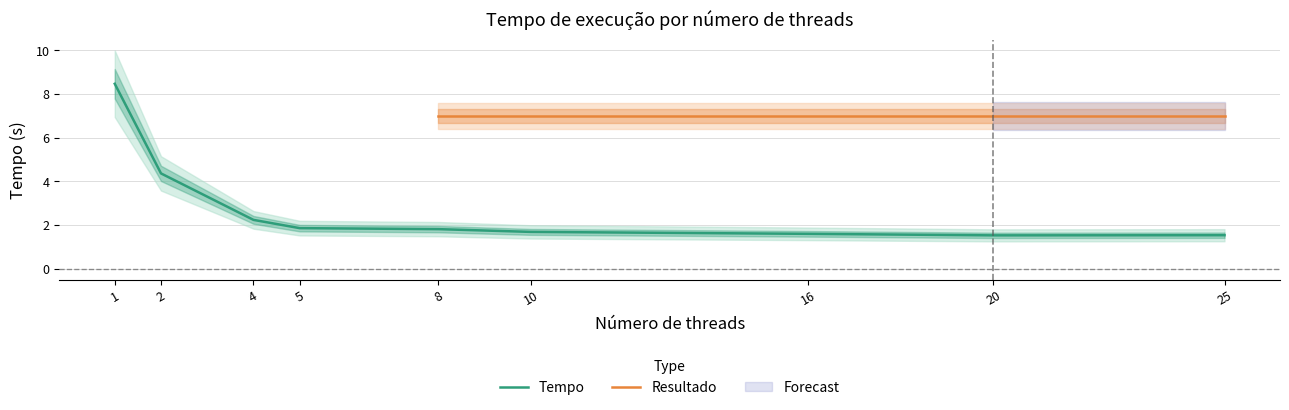

At which label is the value closest to 5?

2